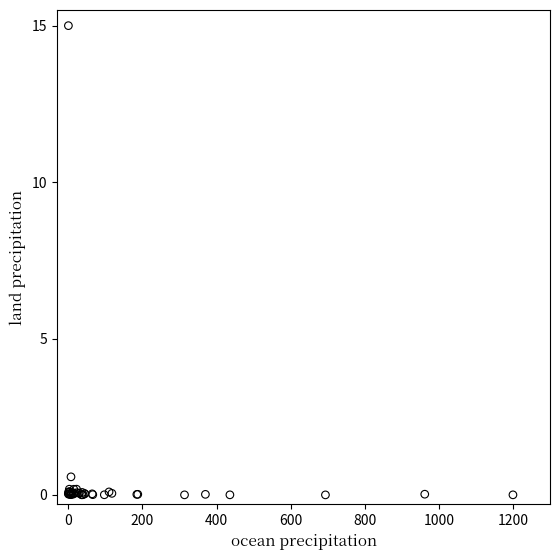

What Y value in the scatter plot is closest to 7?

0.6